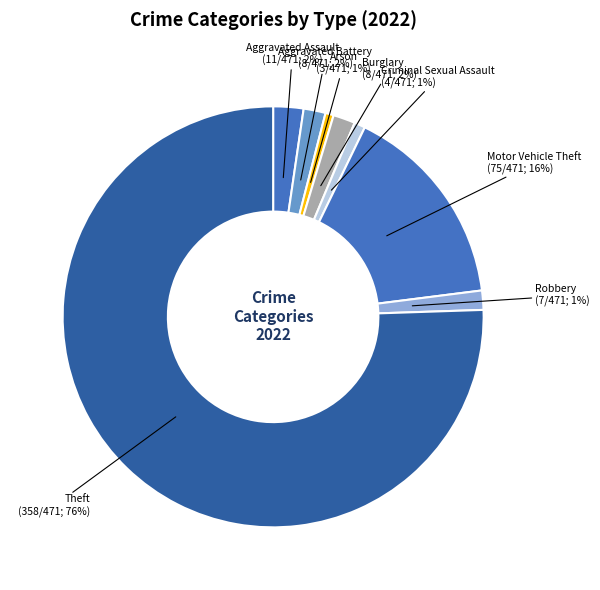

True or false: Motor Vehicle Theft accounts for 16% of the total.

True